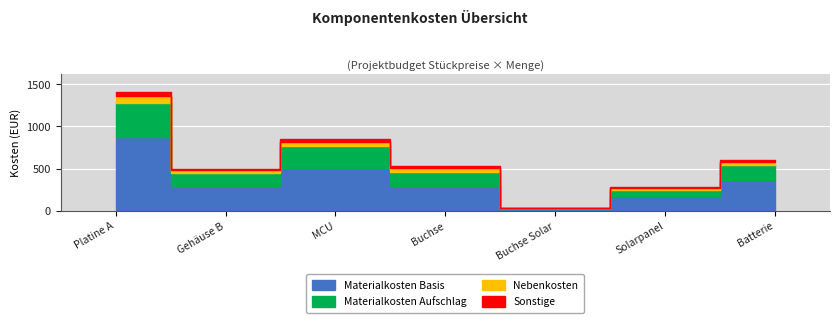

What is the difference between the second highest and second lowest values?

570.5